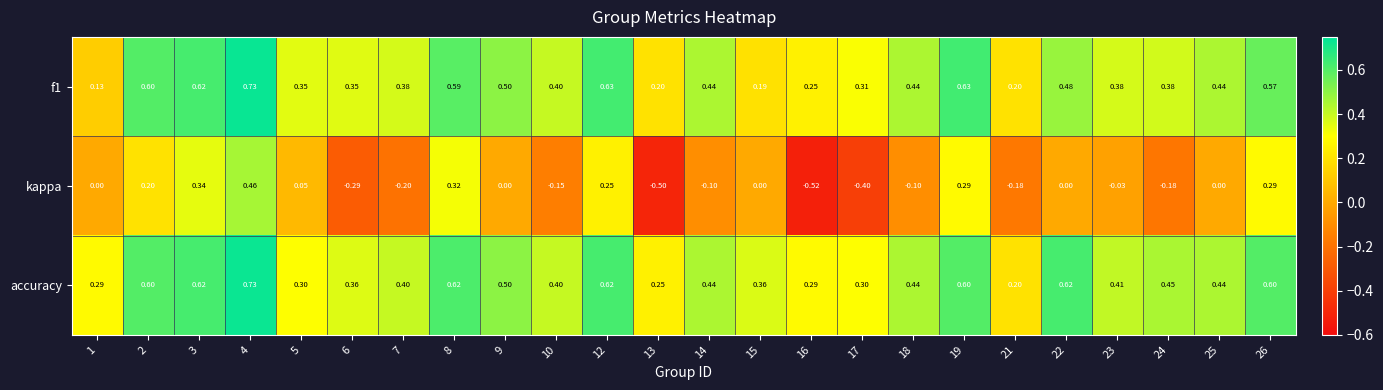

What is the total value across all series at 25?

0.9